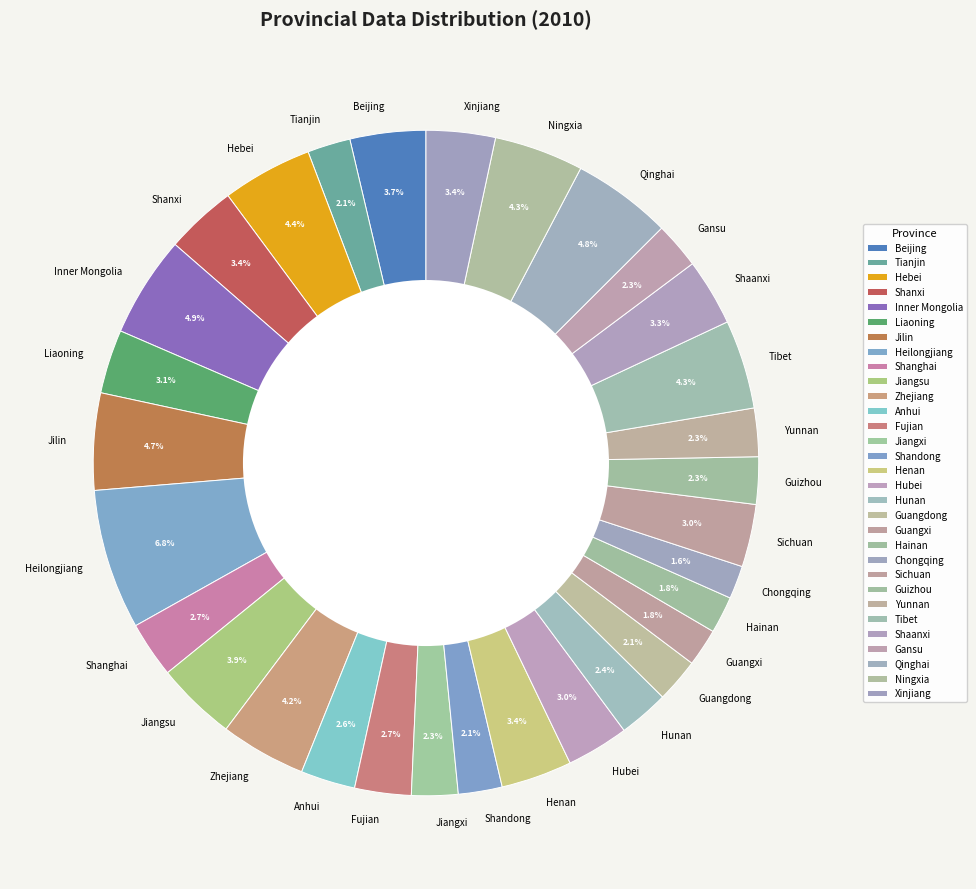

How much of the chart is everything except Anhui?

97.4%